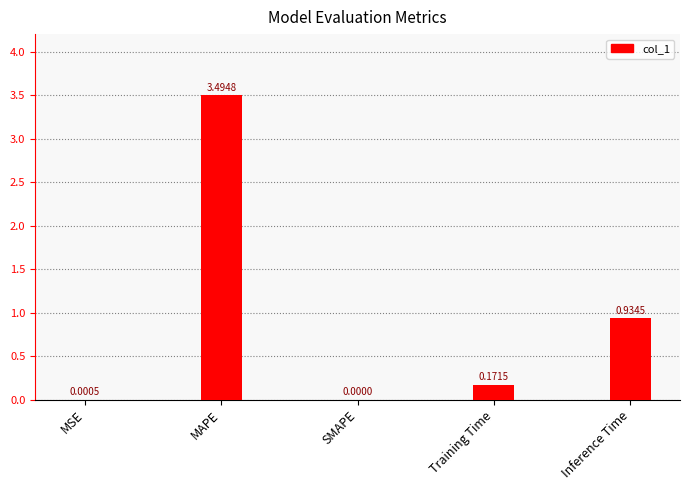

What is the sum of the values at Inference Time and Training Time?

1.1